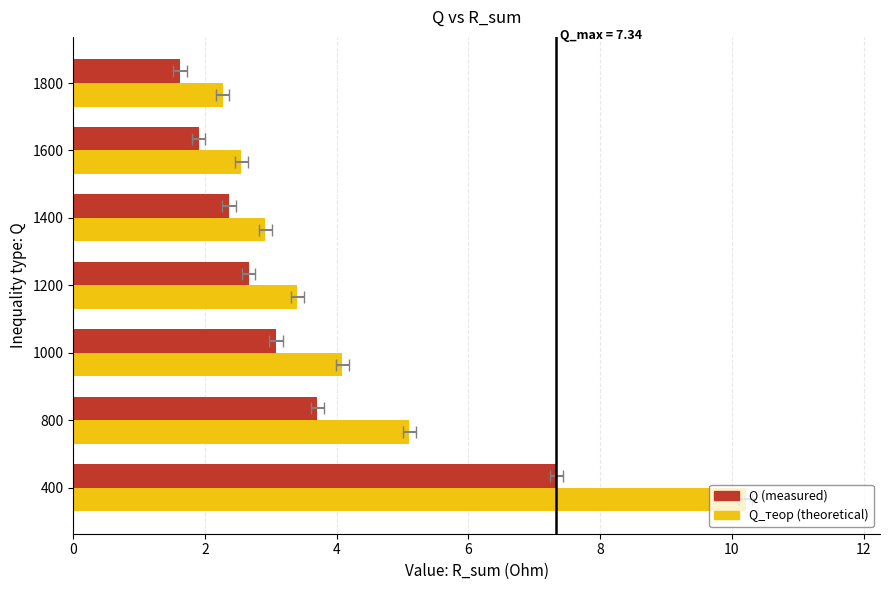

Is the value of Q_теор at 800 greater than the value of Q at 1000?

Yes